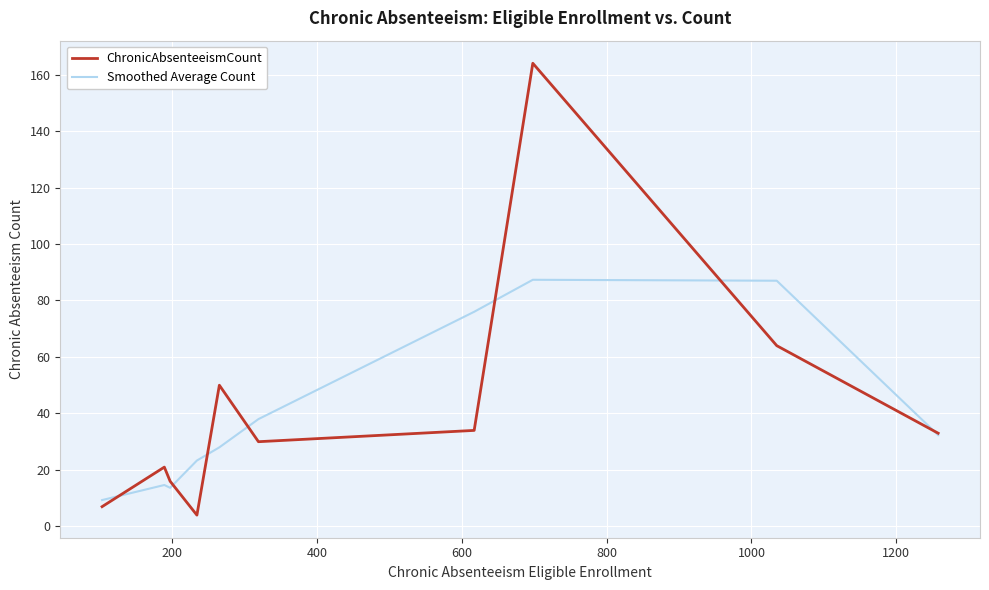

List the series in order of their peak value, lowest first.

Smoothed Average Count, ChronicAbsenteeismCount